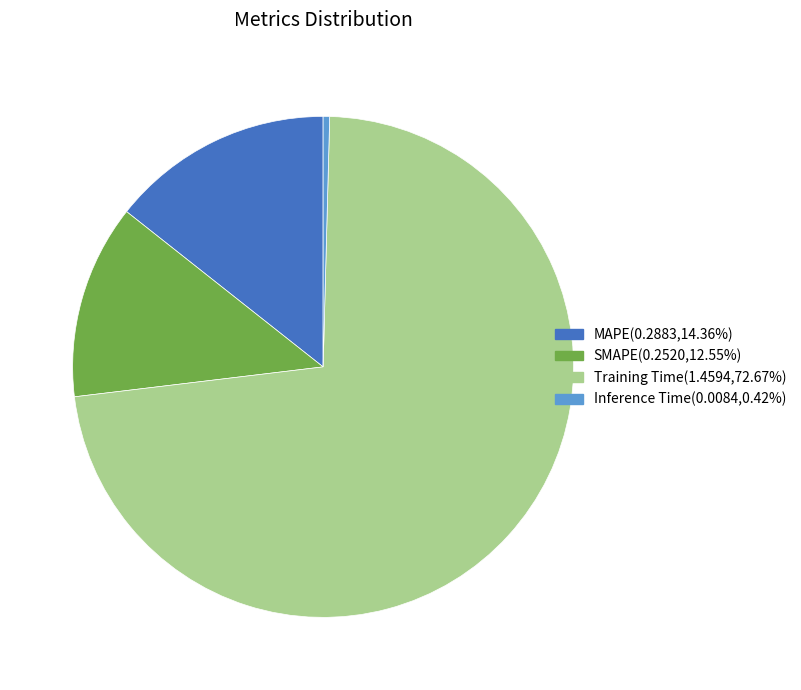

Combined, do Training Time and Inference Time account for over 50%?

Yes